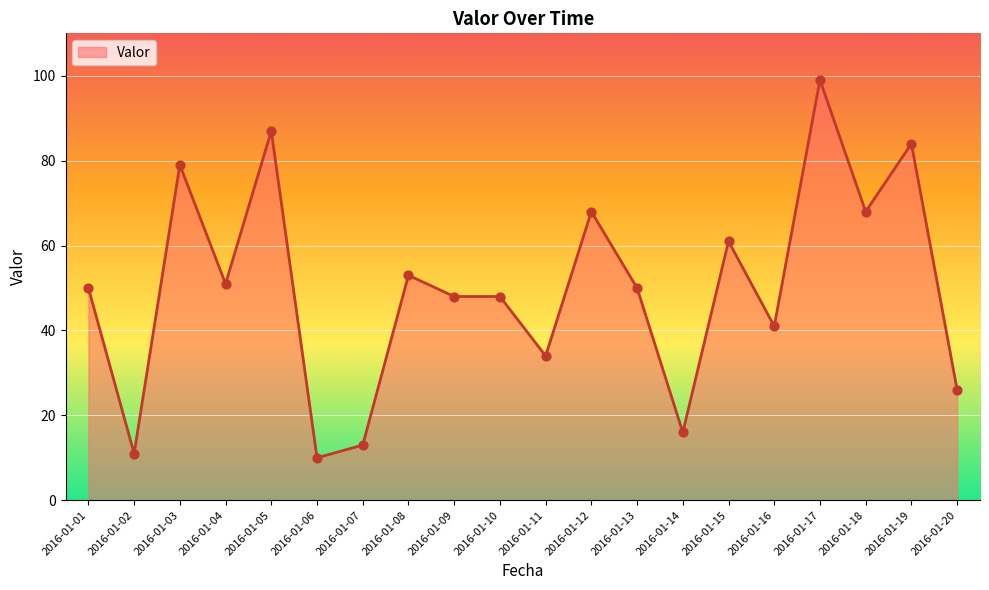

Approximately how many times larger is the value at 2016-01-20 compared to 2016-01-15?

0.4